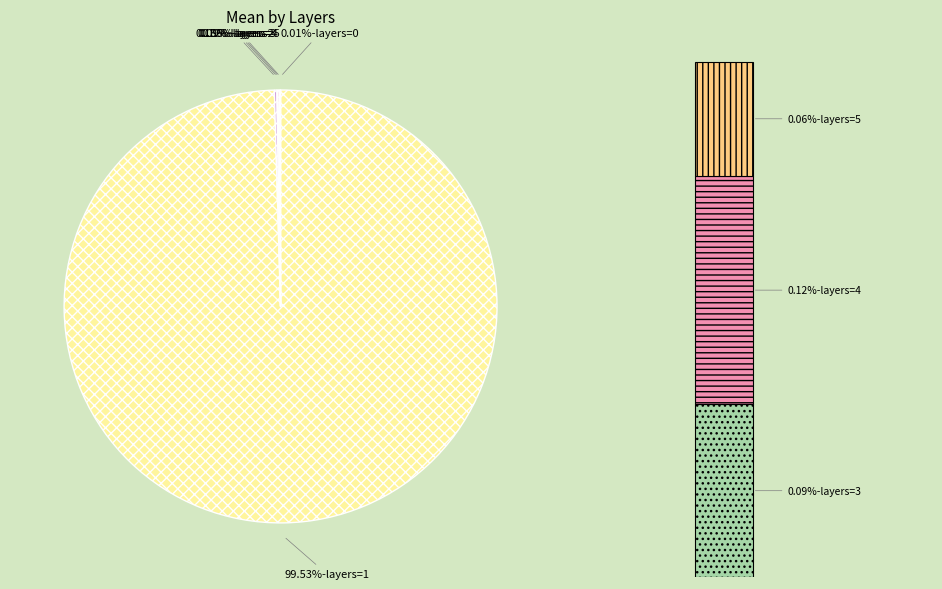

Which category has the smallest portion of the pie?

layers=0